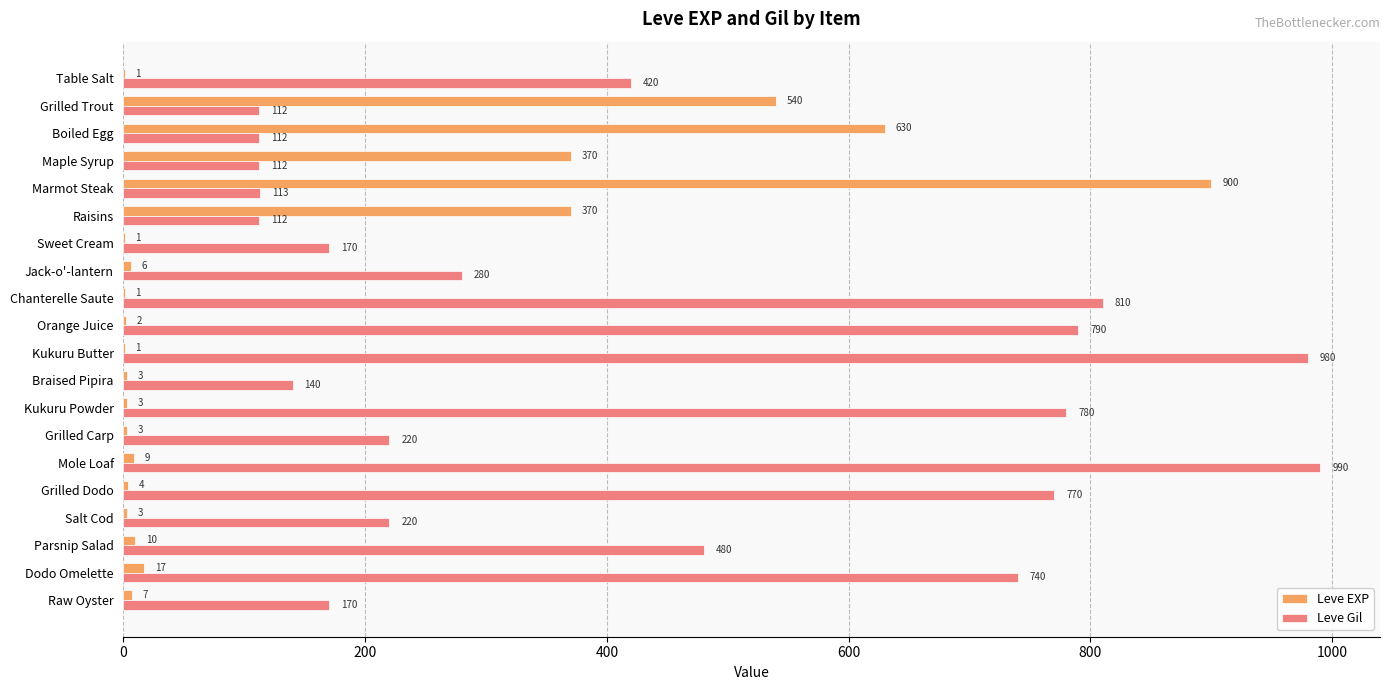

Where is Leve Gil nearest to the value 551?

Parsnip Salad